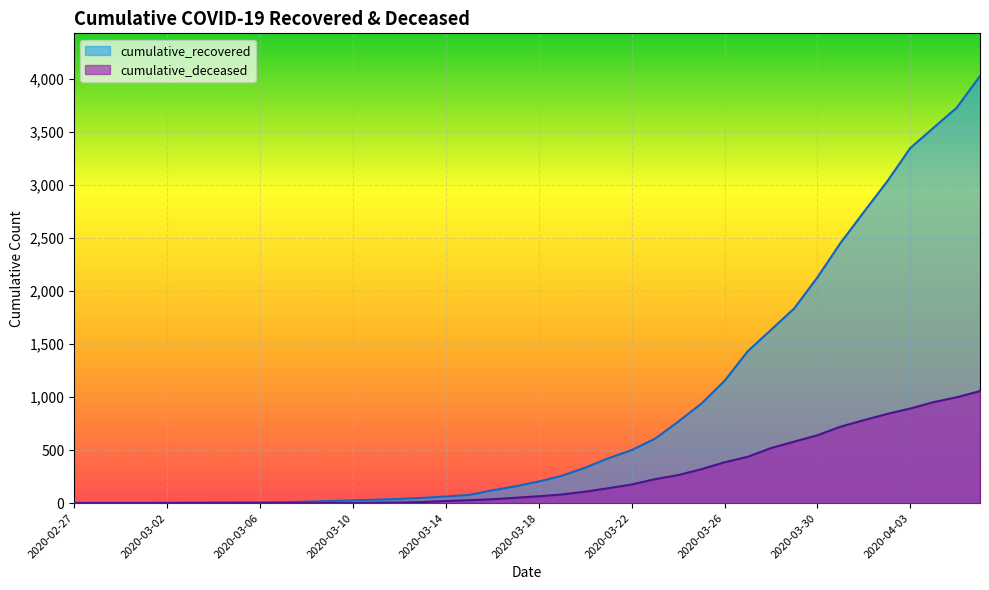

What is the maximum value shown in the chart?

4025